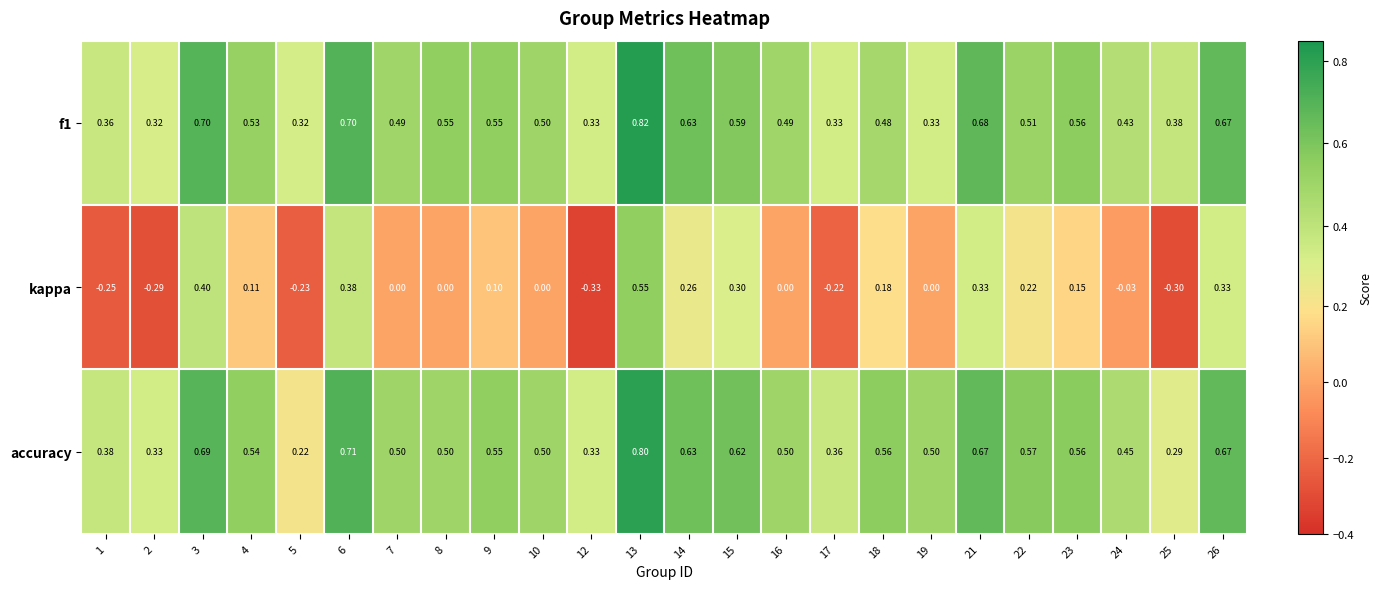

Which series changed the most between 6 and 19?

kappa